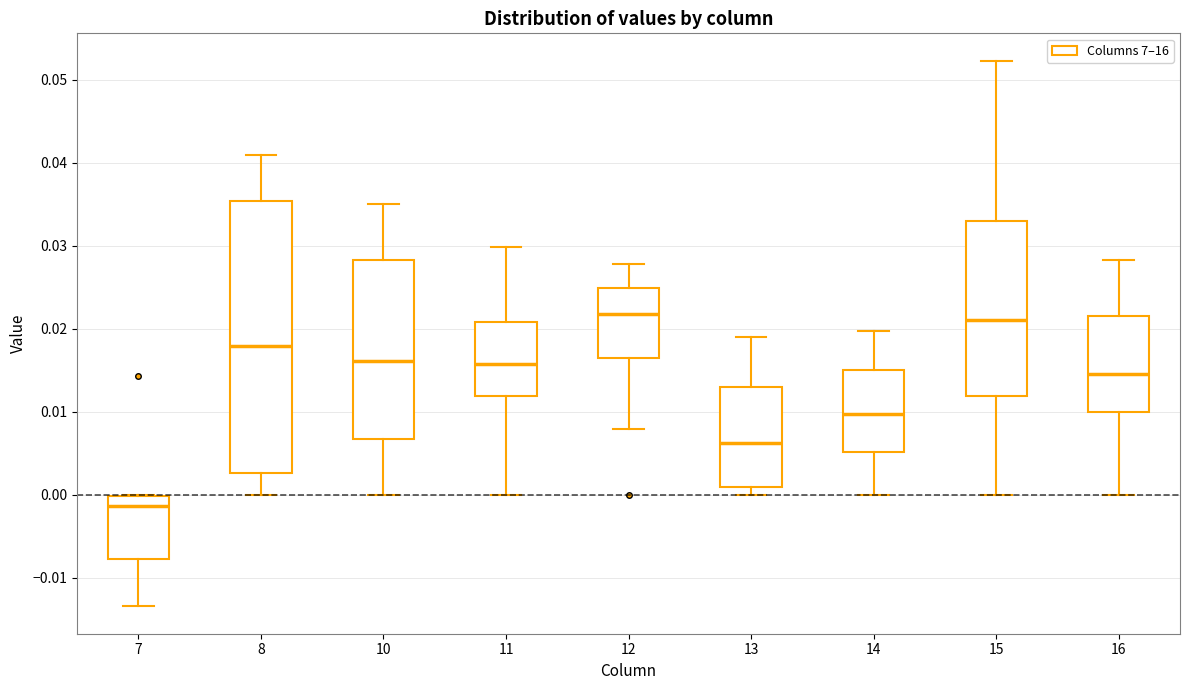

Reading left to right, transcribe this box plot: for each box, give where its median line is, the range the box spans, and where its two whiskers end, as read against the y-axis. The values are not printed on the chart, so give them approximately, as read against the axis.

7: median -0.001, box -0.008 to 0.000, whiskers -0.013 to 0.000
8: median 0.018, box 0.003 to 0.035, whiskers 0.000 to 0.041
10: median 0.016, box 0.007 to 0.028, whiskers 0.000 to 0.035
11: median 0.016, box 0.012 to 0.021, whiskers 0.000 to 0.030
12: median 0.022, box 0.016 to 0.025, whiskers 0.008 to 0.028
13: median 0.006, box 0.001 to 0.013, whiskers 0.000 to 0.019
14: median 0.010, box 0.005 to 0.015, whiskers 0.000 to 0.020
15: median 0.021, box 0.012 to 0.033, whiskers 0.000 to 0.052
16: median 0.015, box 0.010 to 0.022, whiskers 0.000 to 0.028